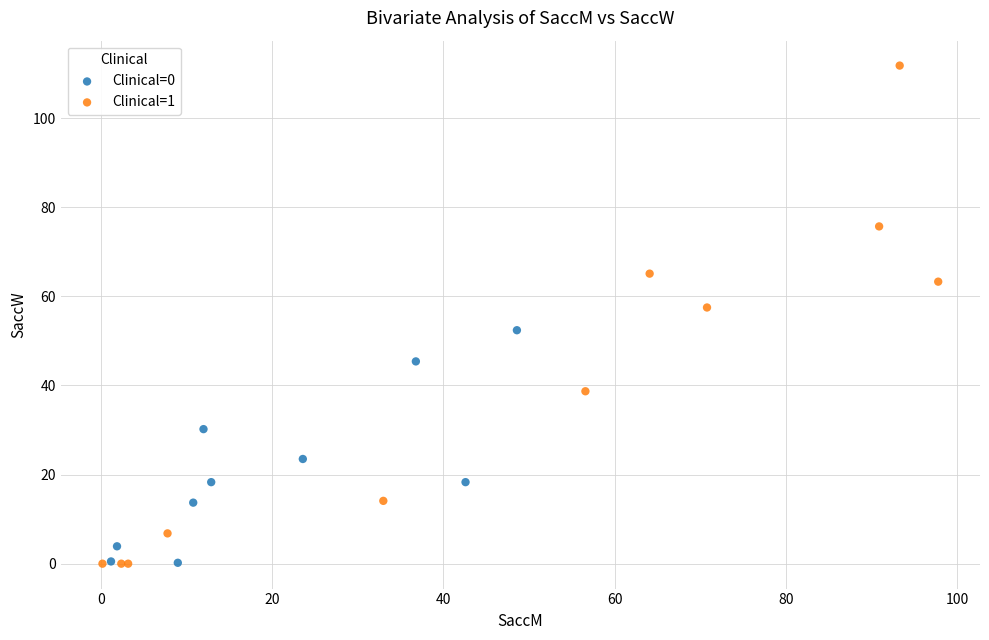

Which series has the widest spread of Y values?

Clinical=1